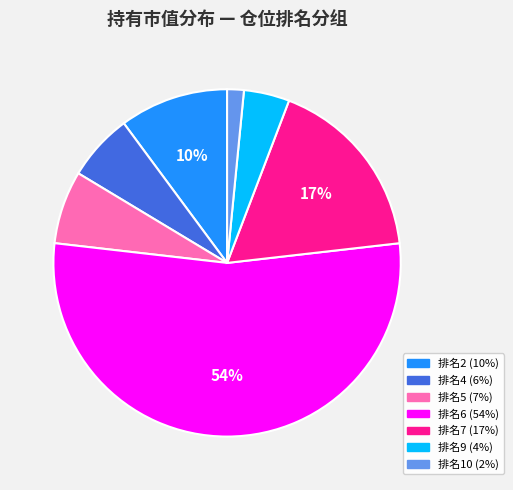

How many slices are in this pie chart?

7